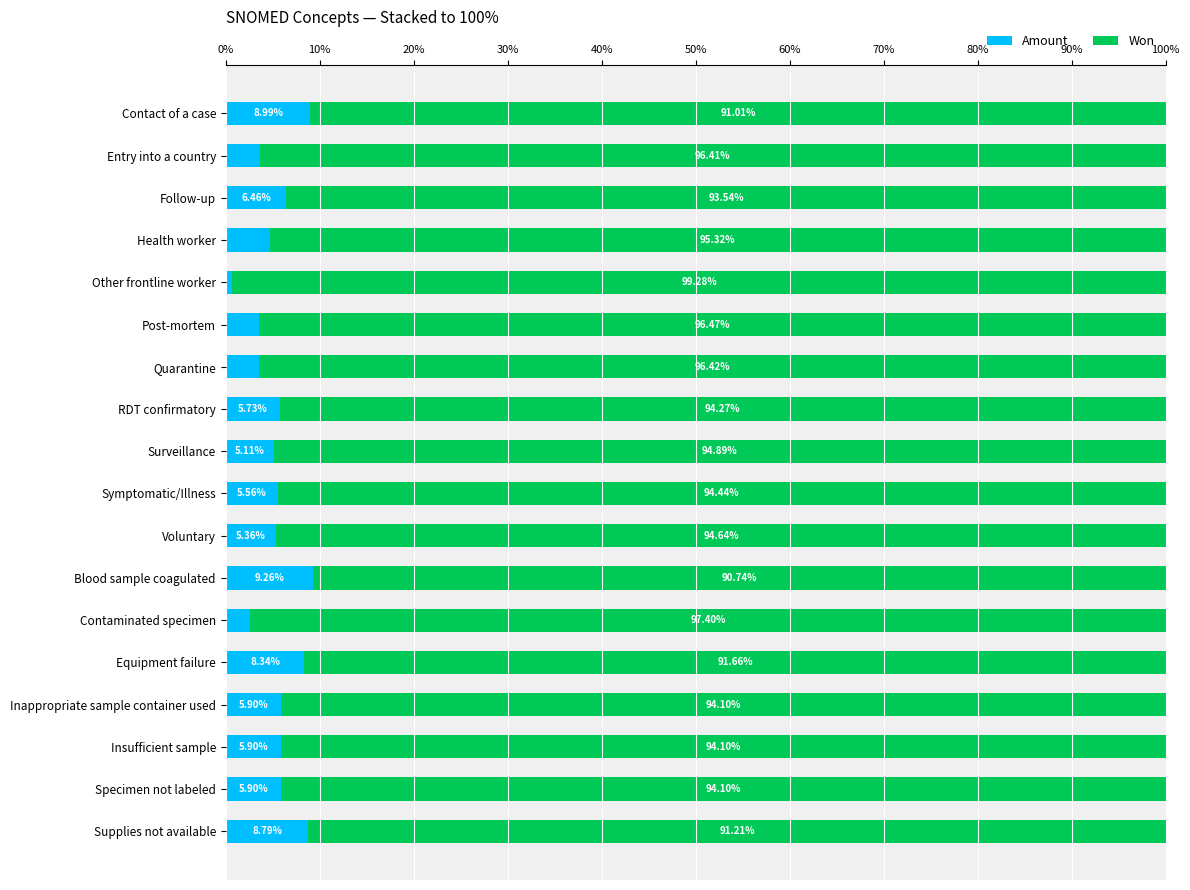

What is the sum of the Amount values at Voluntary and Health worker?

10.0